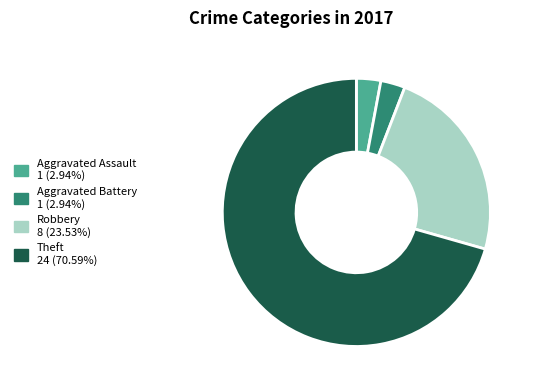

True or false: Aggravated Battery accounts for 3% of the total.

True